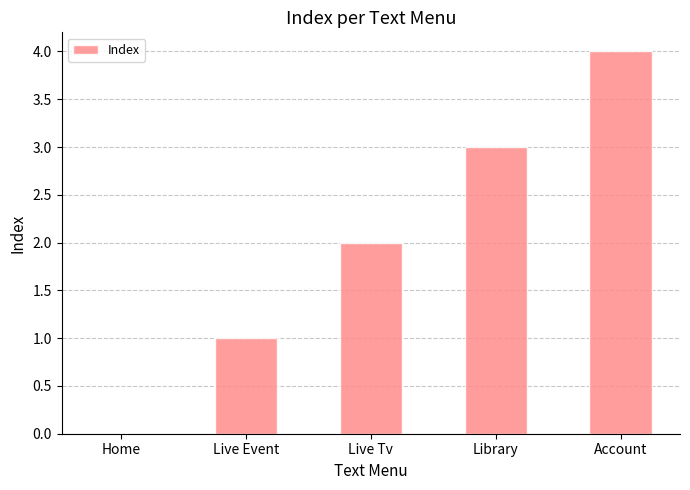

Reading left to right, transcribe all the data shown in this chart.

0	1	2	3	4